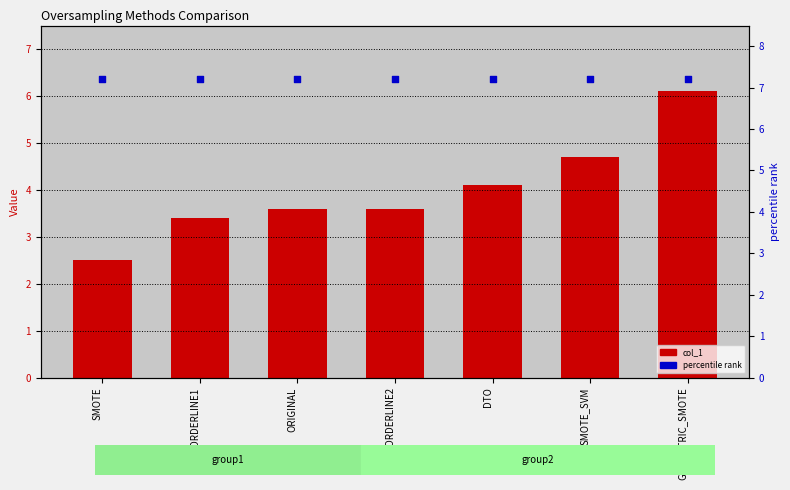

At how many categories does at least one series exceed 4?

7